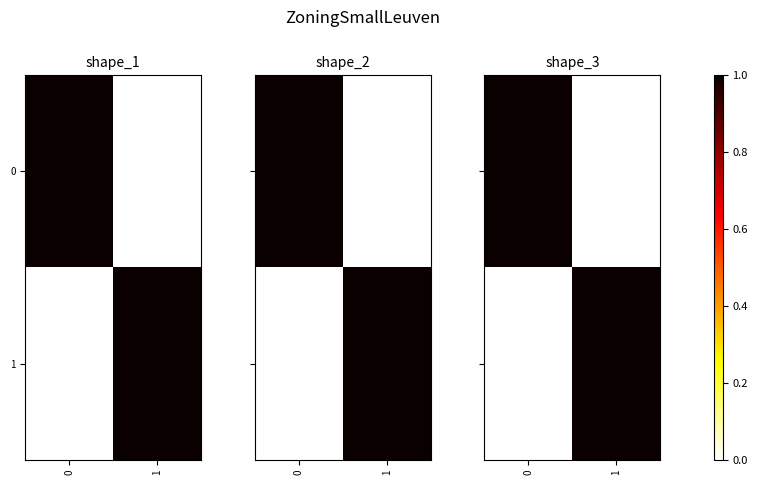

What is the greatest value displayed?

1